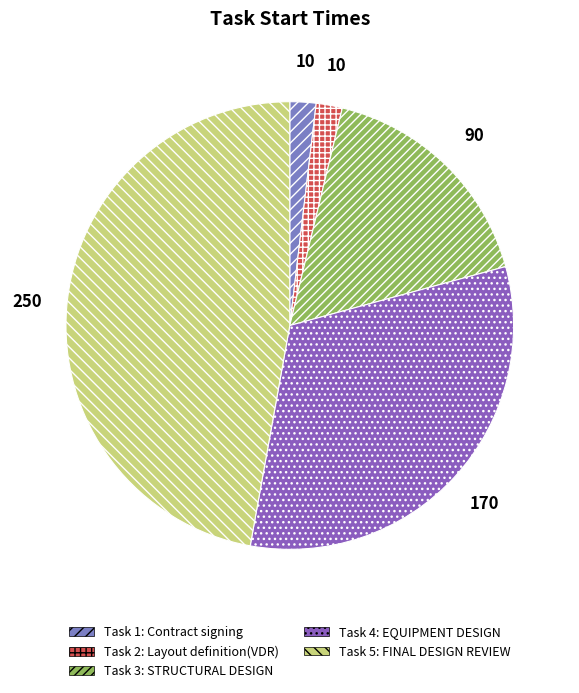

What is the largest slice in the pie chart?

5